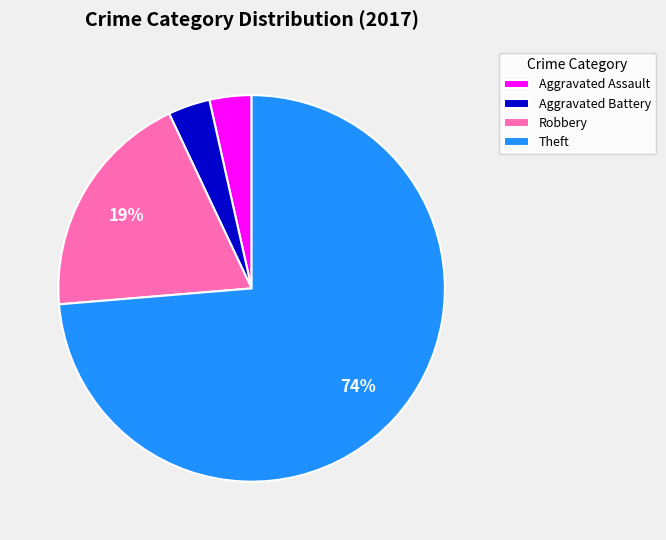

Which category has the biggest portion of the pie?

Theft